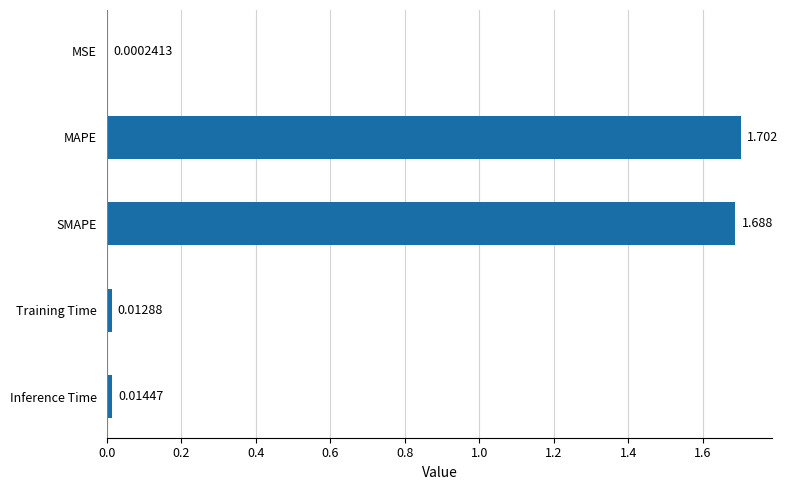

Which has a higher value, MSE or SMAPE?

SMAPE